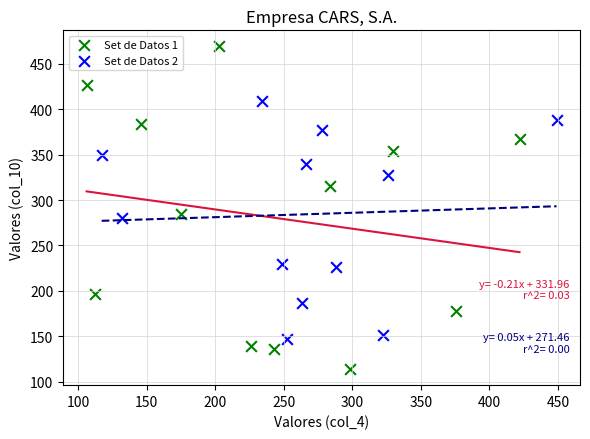

Which series reaches the minimum Y coordinate?

Set de Datos 1